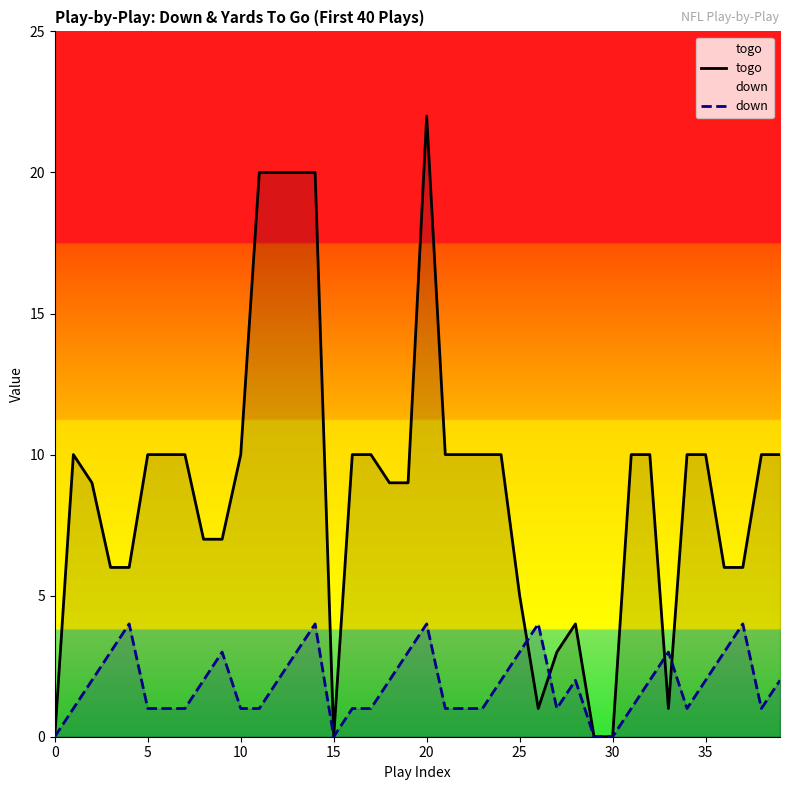

At which category is the sum across all series the highest?

20